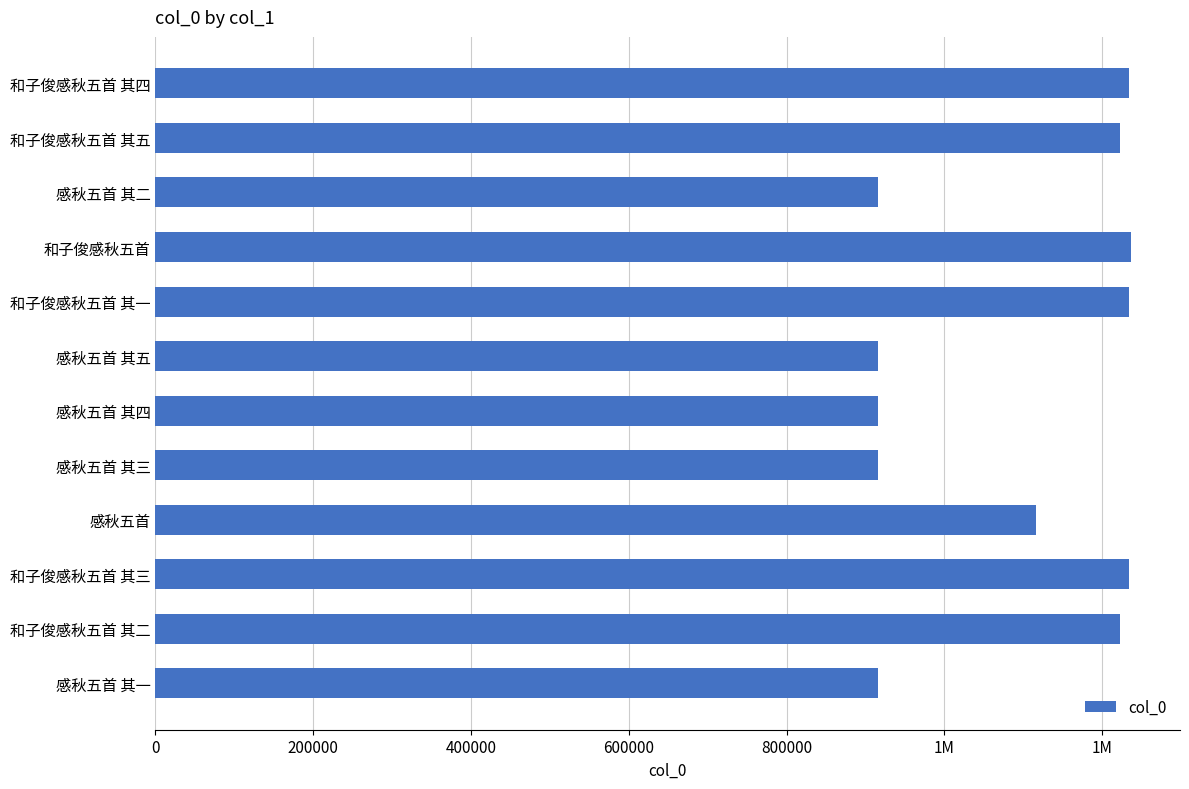

Does the chart contain any negative values?

No